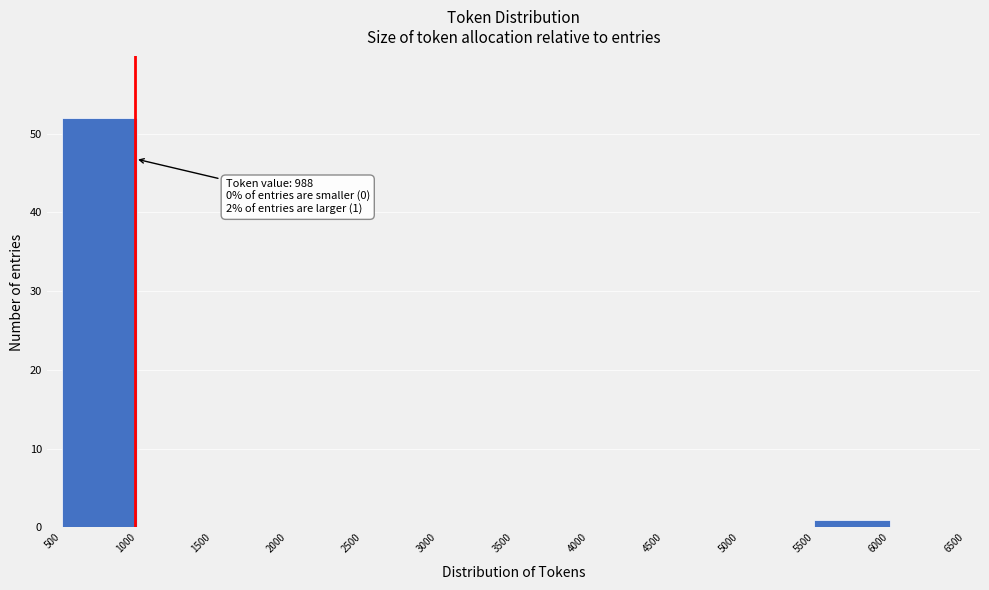

Over which range of the x-axis is the bar tallest?

500 to 1000